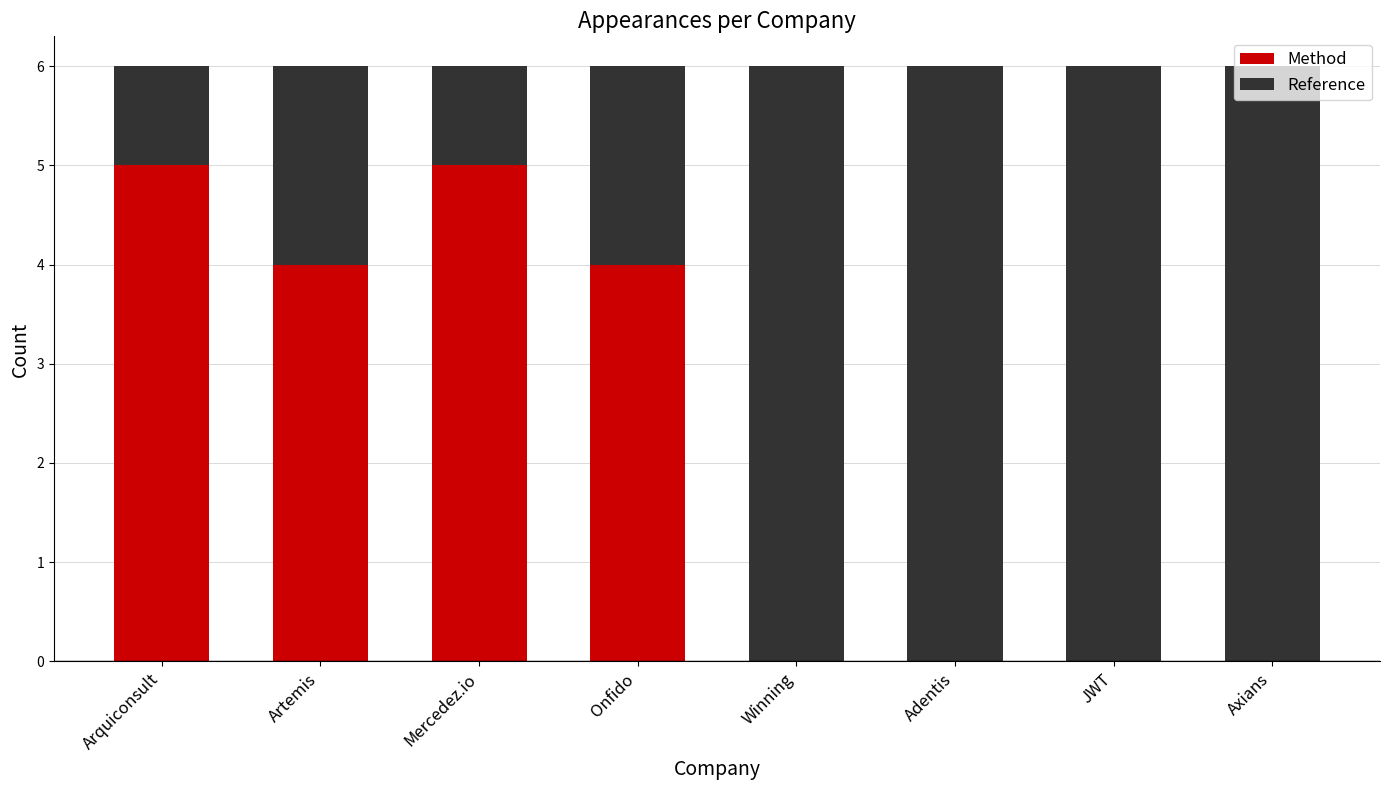

What is the sum of the Method values at JWT and Arquiconsult?

5